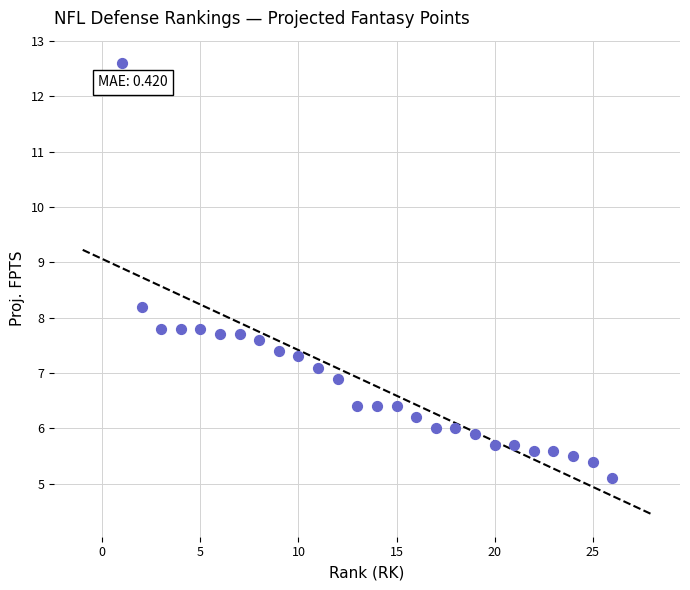

What is the range of Y values (max minus min)?

7.5